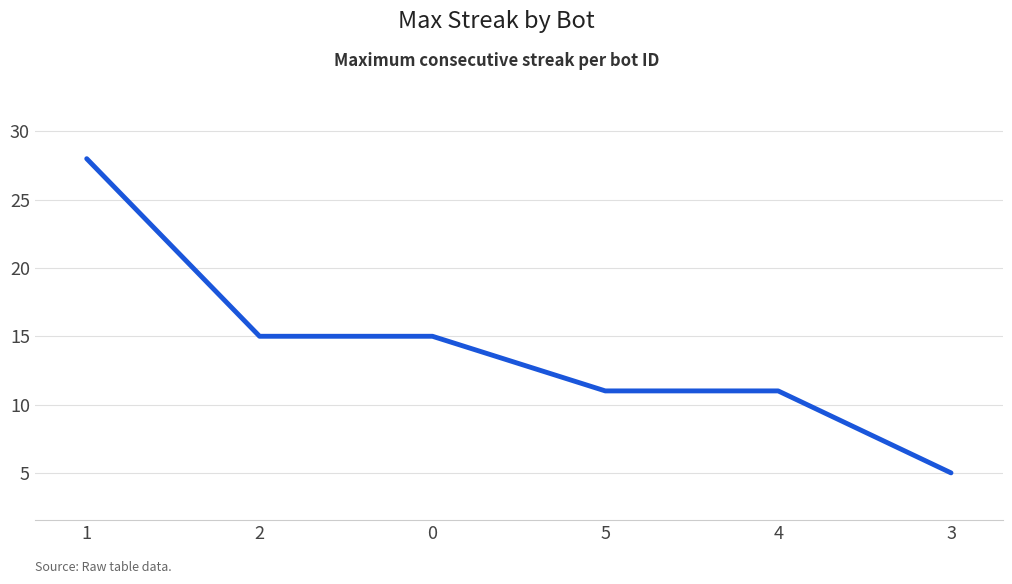

The chart shows a value of 20 at 4. True or false?

False